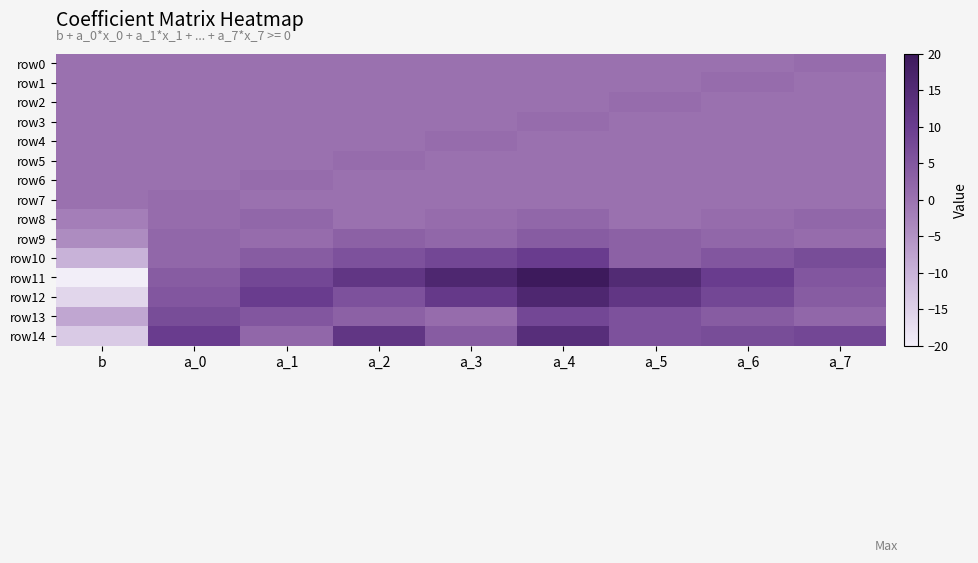

At which category is the sum across all series the highest?

a_4